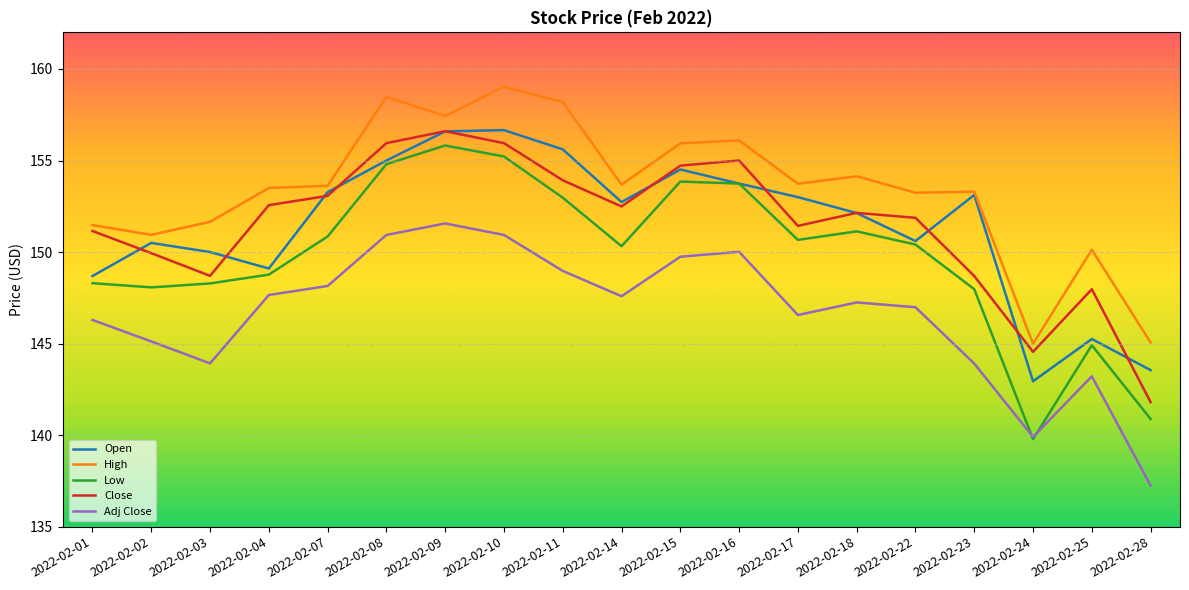

Read the Adj Close value at 2022-02-22.

147.0